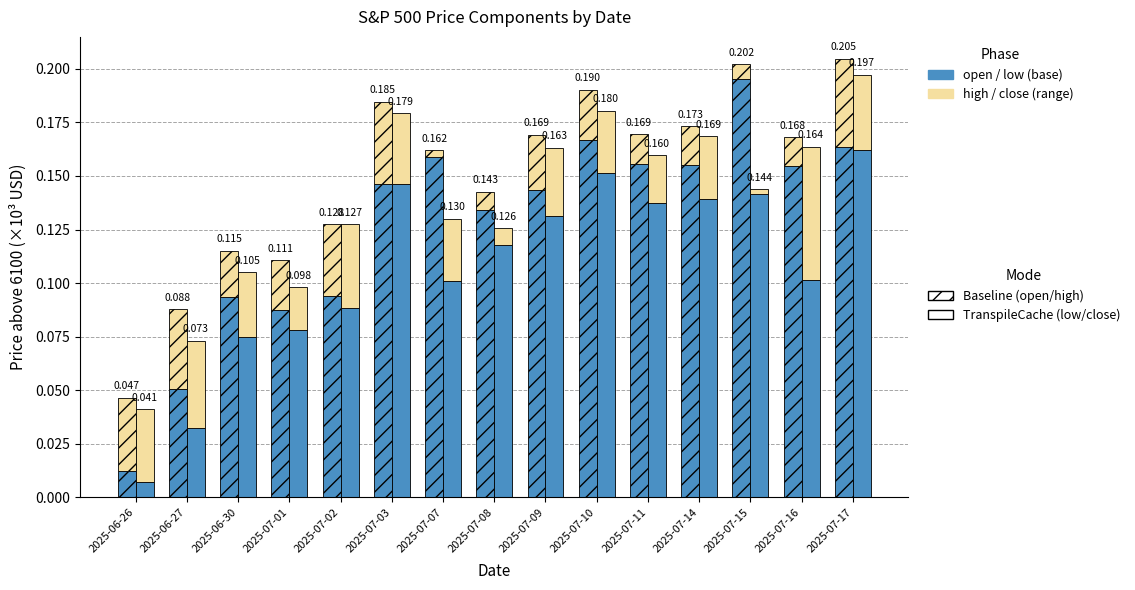

Rank the categories by open_price value from highest to lowest.

2025-07-15, 2025-07-10, 2025-07-17, 2025-07-07, 2025-07-11, 2025-07-14, 2025-07-16, 2025-07-03, 2025-07-09, 2025-07-08, 2025-07-02, 2025-06-30, 2025-07-01, 2025-06-27, 2025-06-26